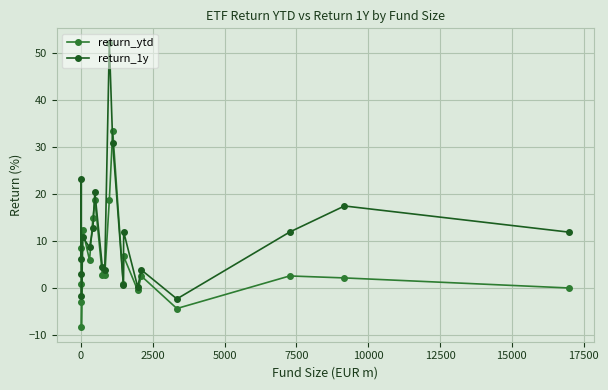

How many interior local peaks does the return_ytd series have?

6